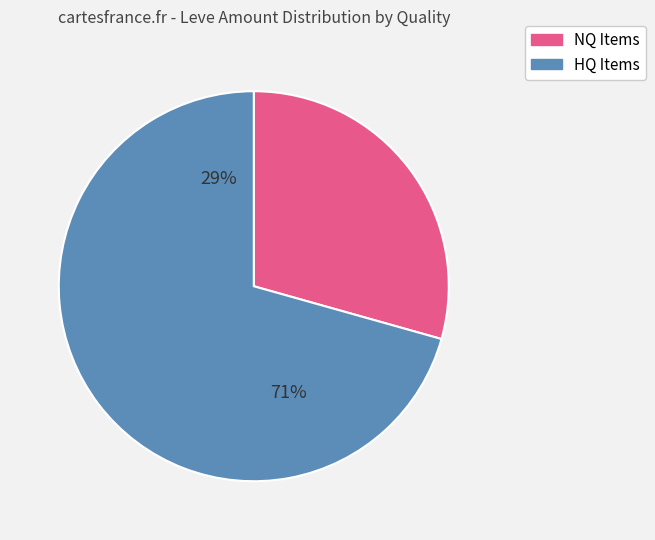

Is it true that Cotton Kurta is 14% of the pie?

False